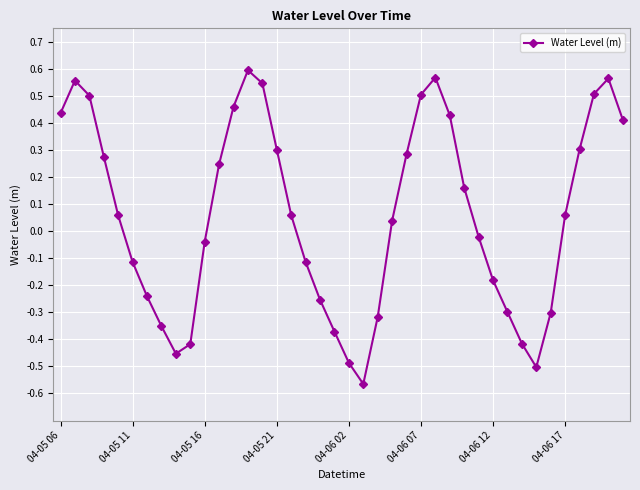

How many points are higher than both their immediate neighbors (excluding endpoints)?

4